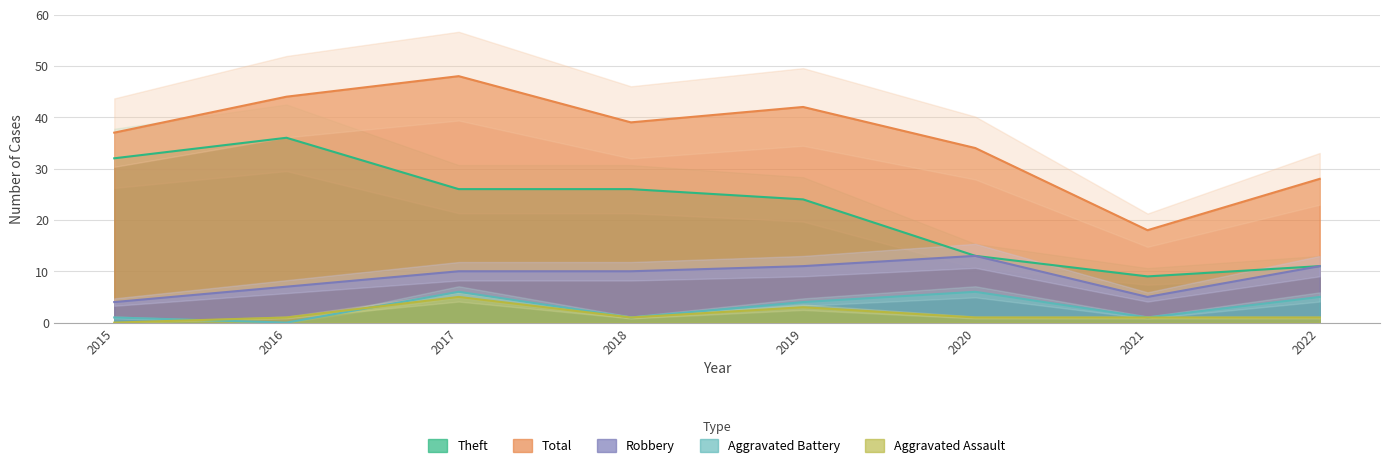

At which category is the sum across all series the highest?

2017